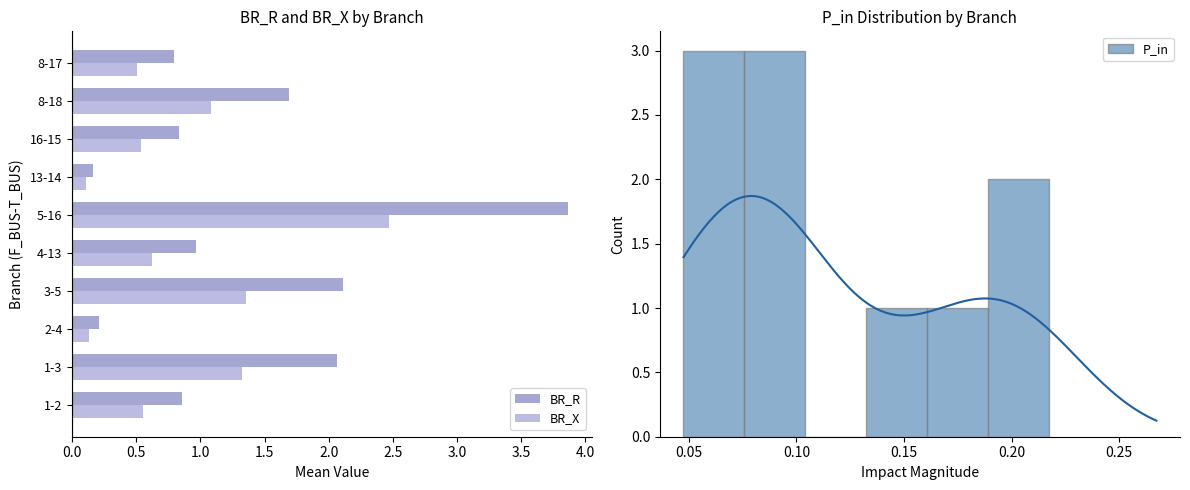

Is it true that BR_R equals 2.1 at 3-5?

True